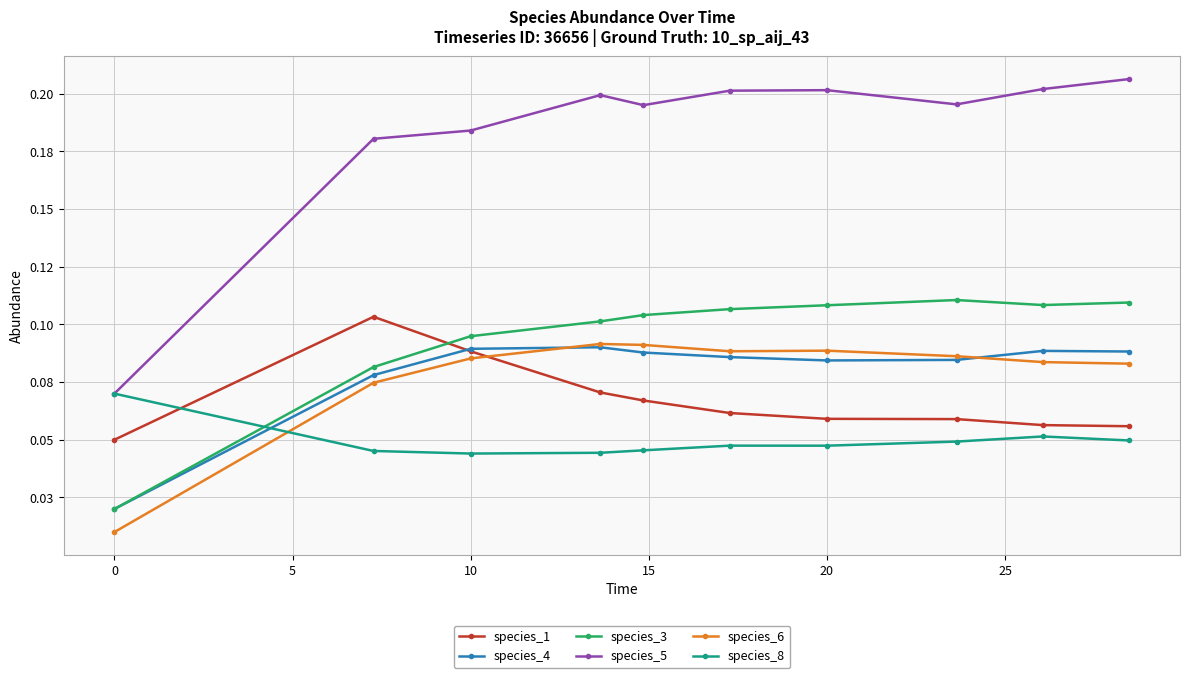

What are all the series names shown in the legend?

species_1, species_4, species_3, species_5, species_6, species_8